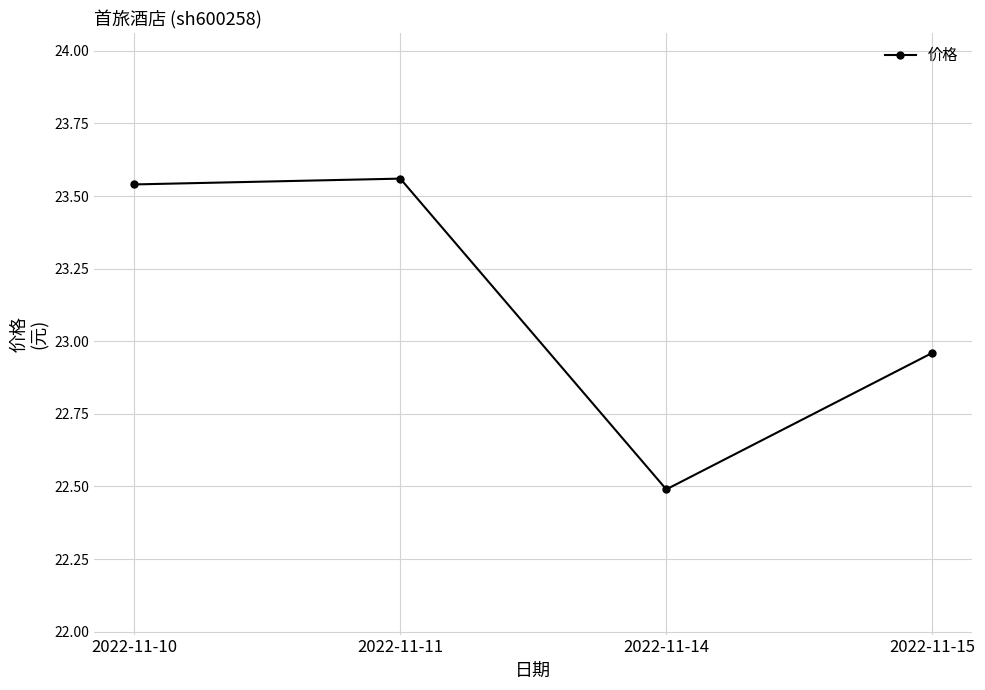

Which has a higher value, 2022-11-14 or 2022-11-11?

2022-11-11